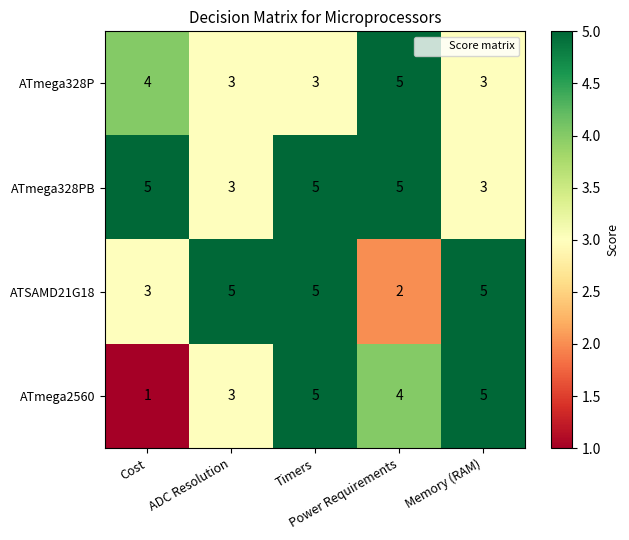

Which series has the widest spread of values?

ATmega2560